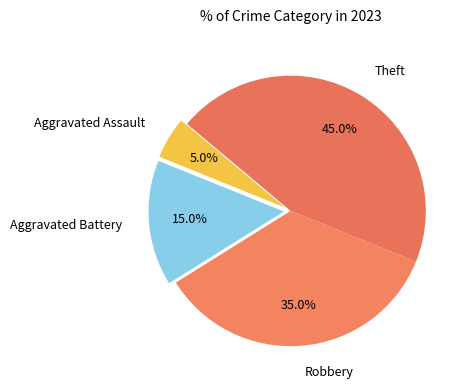

True or false: Robbery accounts for 35% of the total.

True